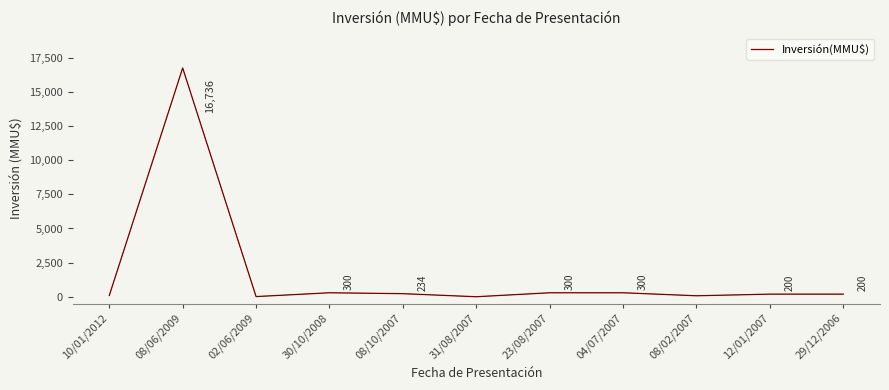

Between 08/06/2009 and 02/06/2009, which is larger?

08/06/2009